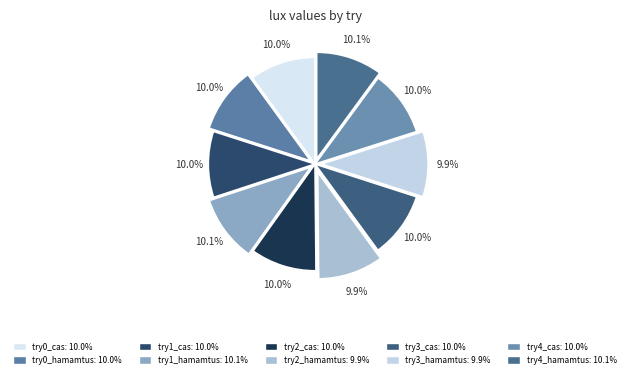

How many slices are in this pie chart?

10